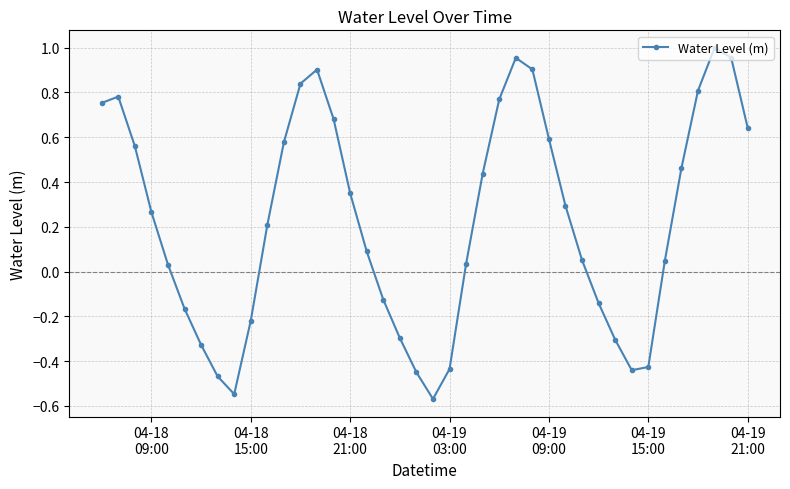

How many interior local valleys (lower than both neighbors) does the data have?

3